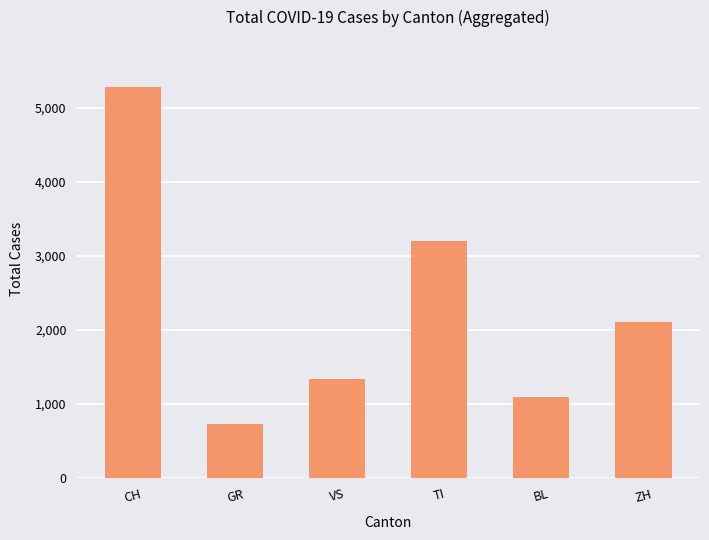

How many distinct data groups are displayed?

1